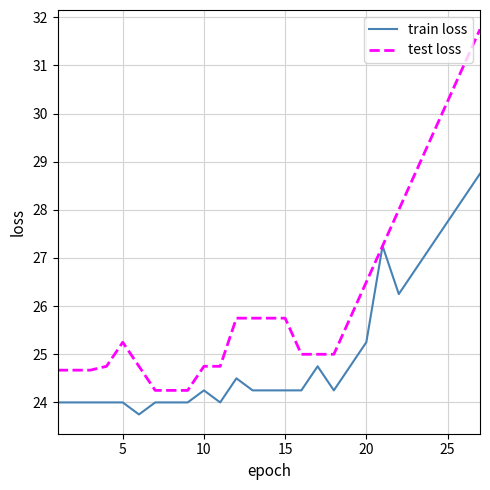

Rank the series by their average value, from lowest to highest.

train loss, test loss